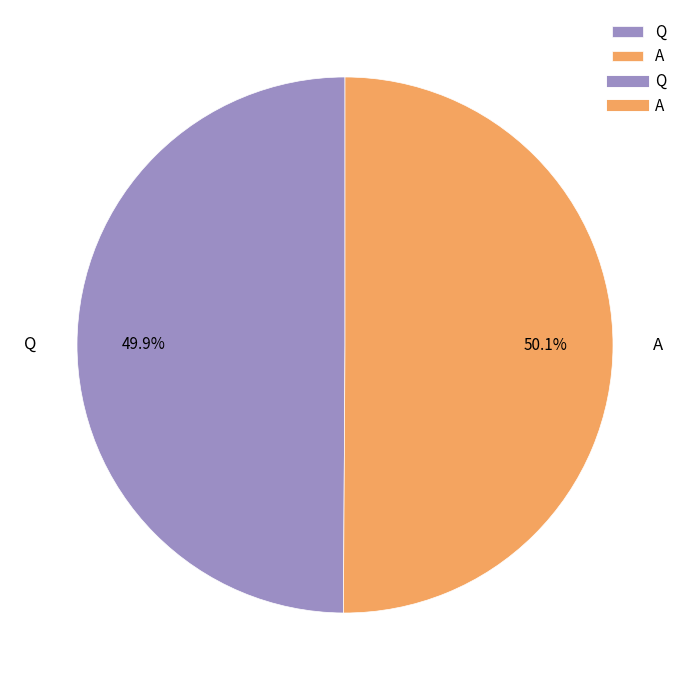

To the nearest percent, what is the combined percentage of Q and A?

100%